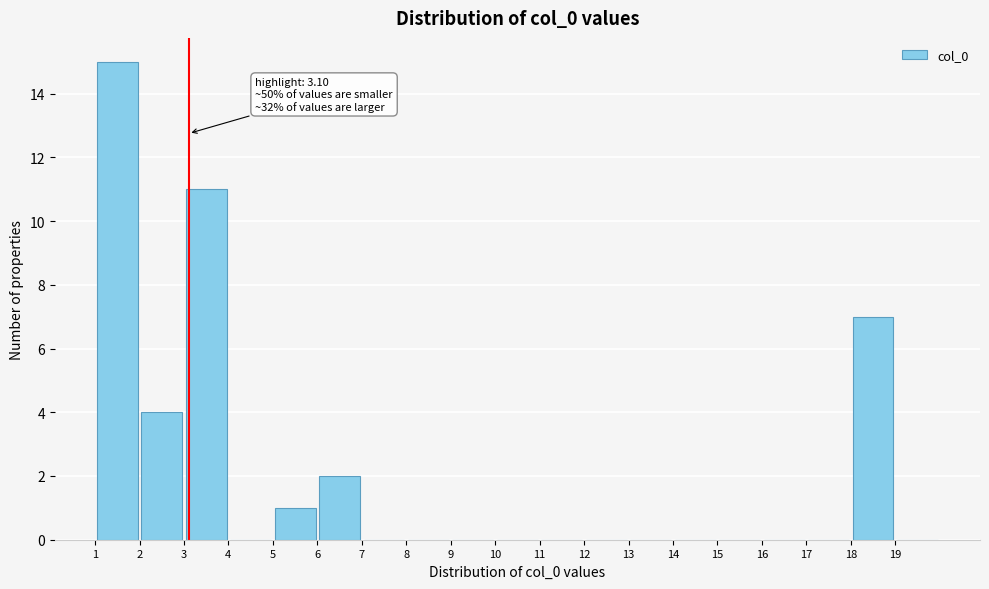

Which range on the x-axis has the tallest bar?

1 to 2